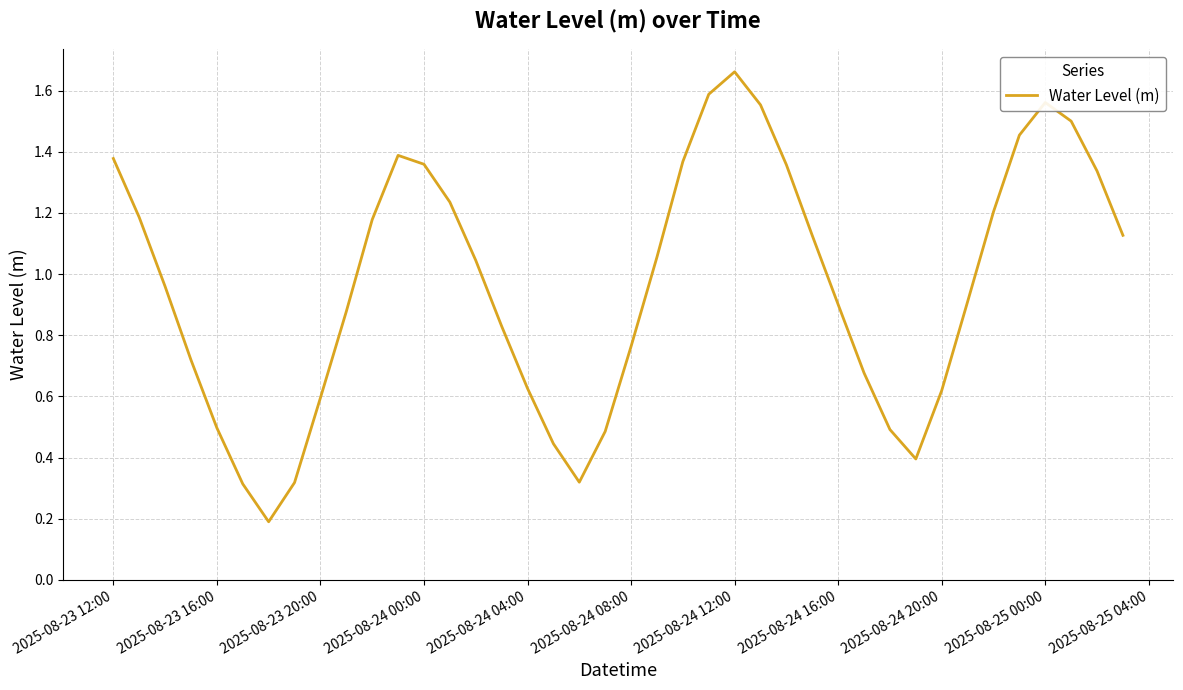

Is this an area chart (filled region under the line)?

No